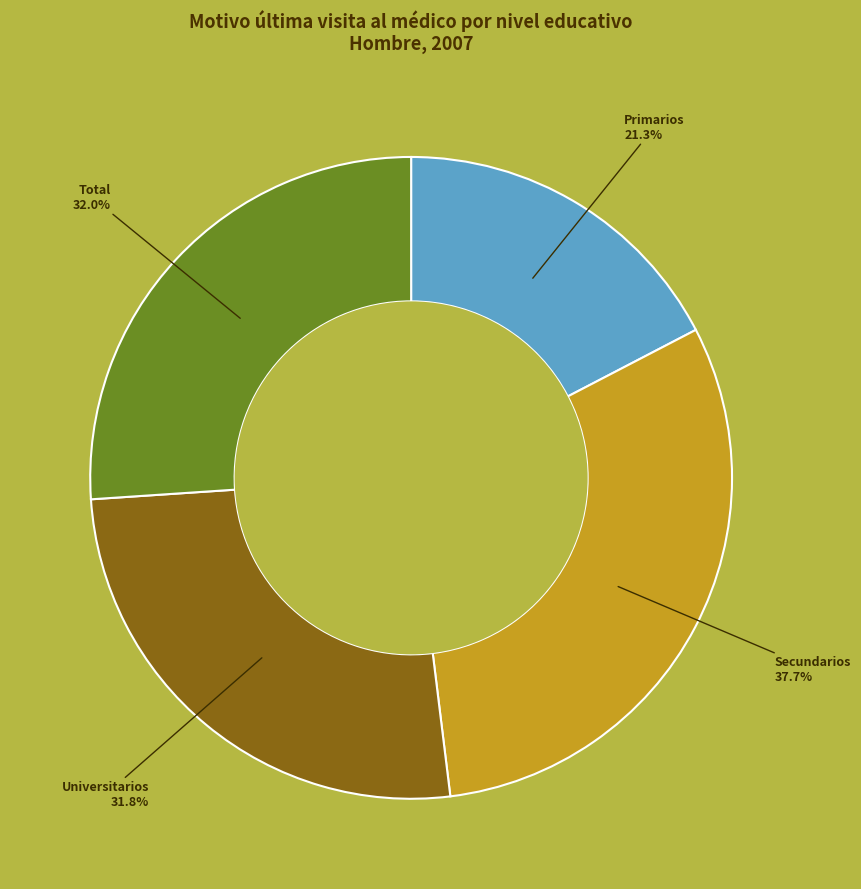

Does any single category account for the majority?

No